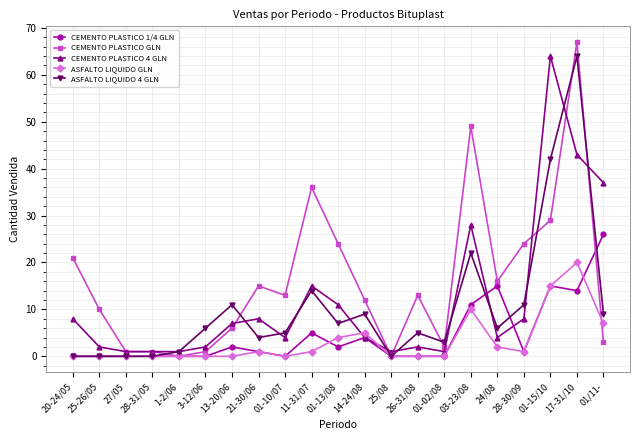

Reading left to right, what are all the values shown in this chart?

CEMENTO PLASTICO 1/4 GLN: 0	0	0	0	0	0	2	1	0	5	2	4	0	0	0	11	15	1	15	14	26
CEMENTO PLASTICO GLN: 21	10	1	1	0	1	6	15	13	36	24	12	0	13	2	49	16	24	29	67	3
CEMENTO PLASTICO 4 GLN: 8	2	1	1	1	2	7	8	4	15	11	4	1	2	1	28	4	8	64	43	37
ASFALTO LIQUIDO GLN: 0	0	0	0	0	0	0	1	0	1	4	5	0	0	0	10	2	1	15	20	7
ASFALTO LIQUIDO 4 GLN: 0	0	0	0	1	6	11	4	5	14	7	9	0	5	3	22	6	11	42	64	9